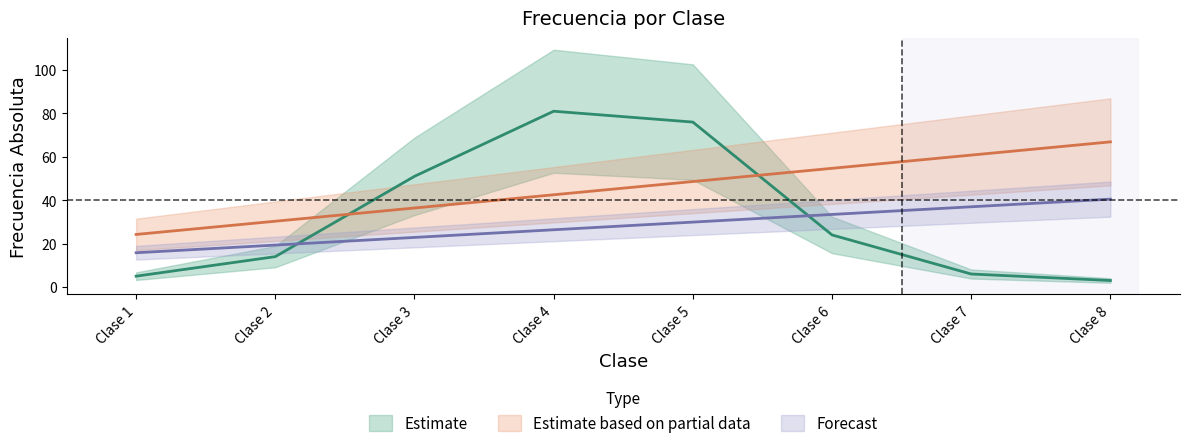

How many values in the Limite_Superior series are below 29?

4